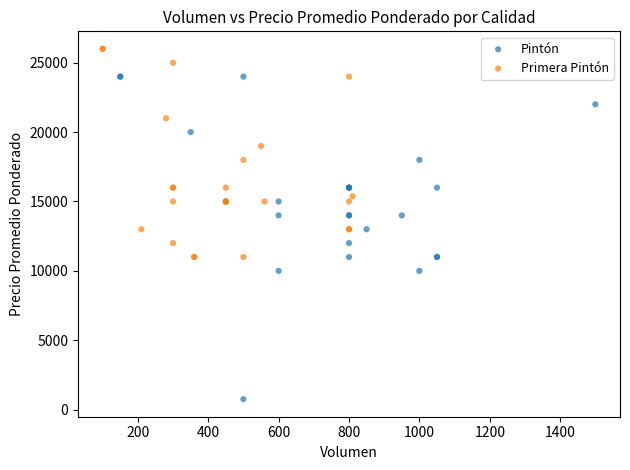

Which series contains the lowest Y value?

Pintón